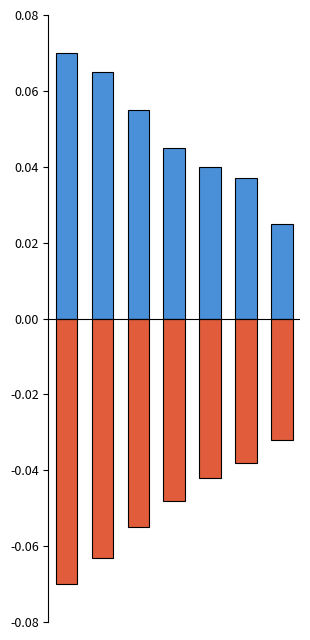

True or false: Positive has a value of 0.0 at 3.

True